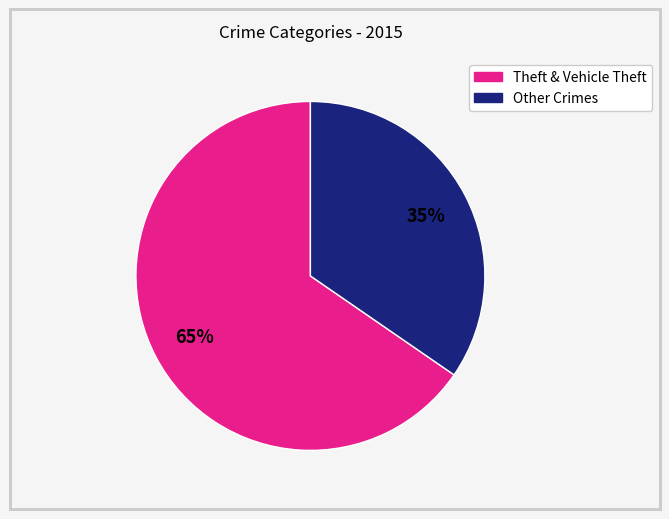

Does any single category account for the majority?

Yes